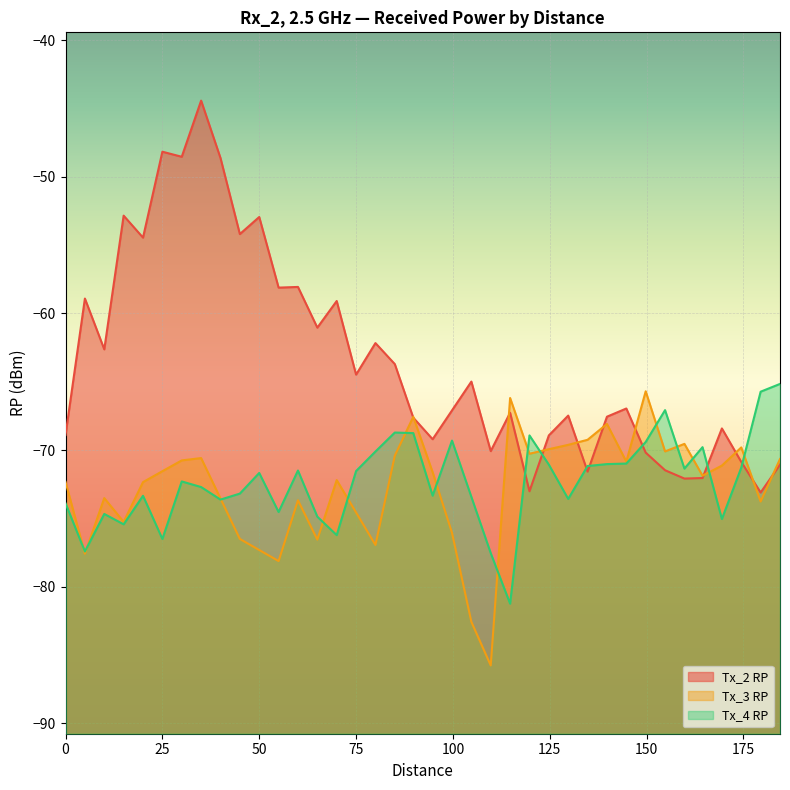

What is the difference between the maximum and second lowest values in the Tx_3 RP series?

16.9